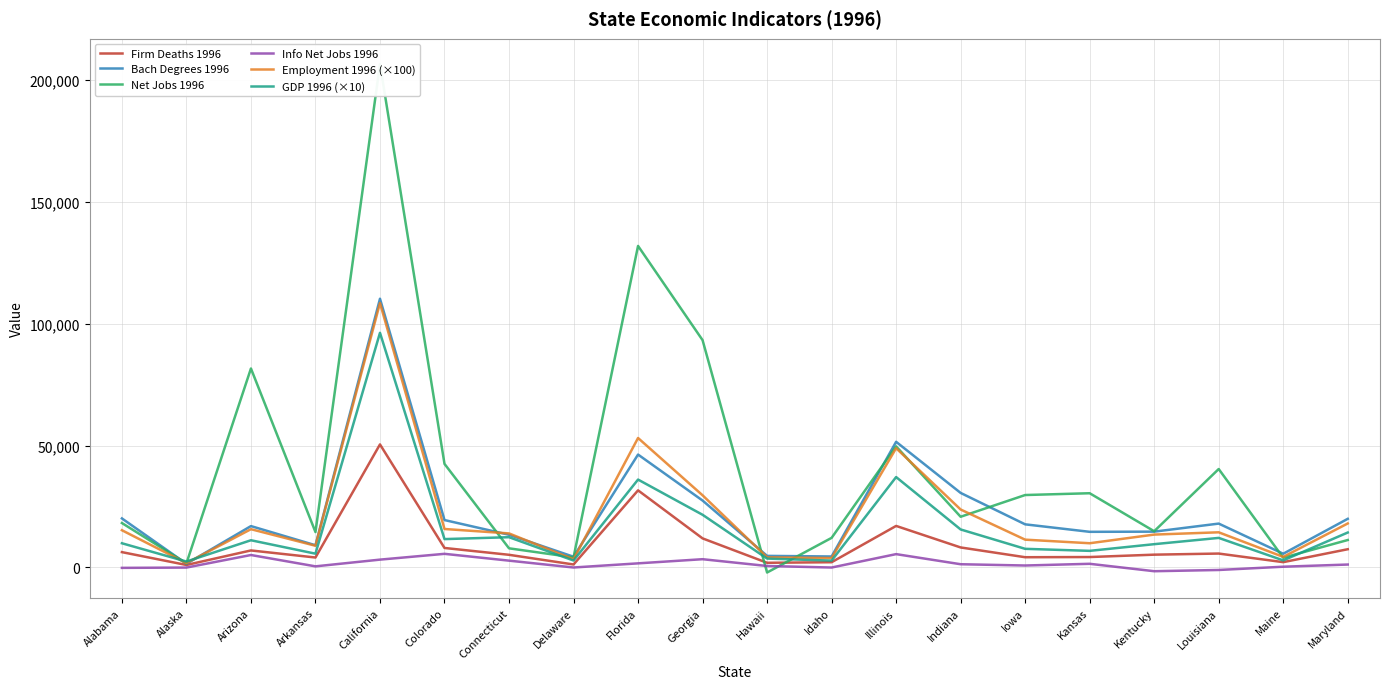

Which category has the lowest value in the Net Jobs 1996 series?

Hawaii